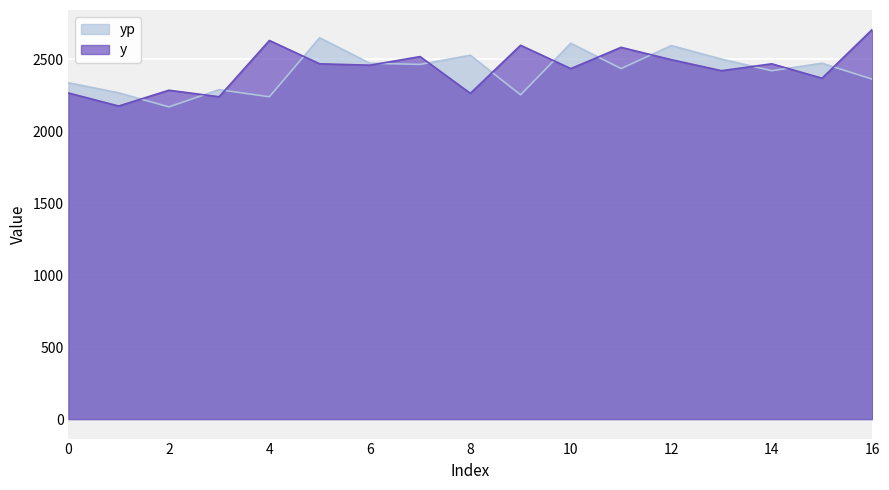

Rank the series at 5 from highest to lowest value.

yp, y